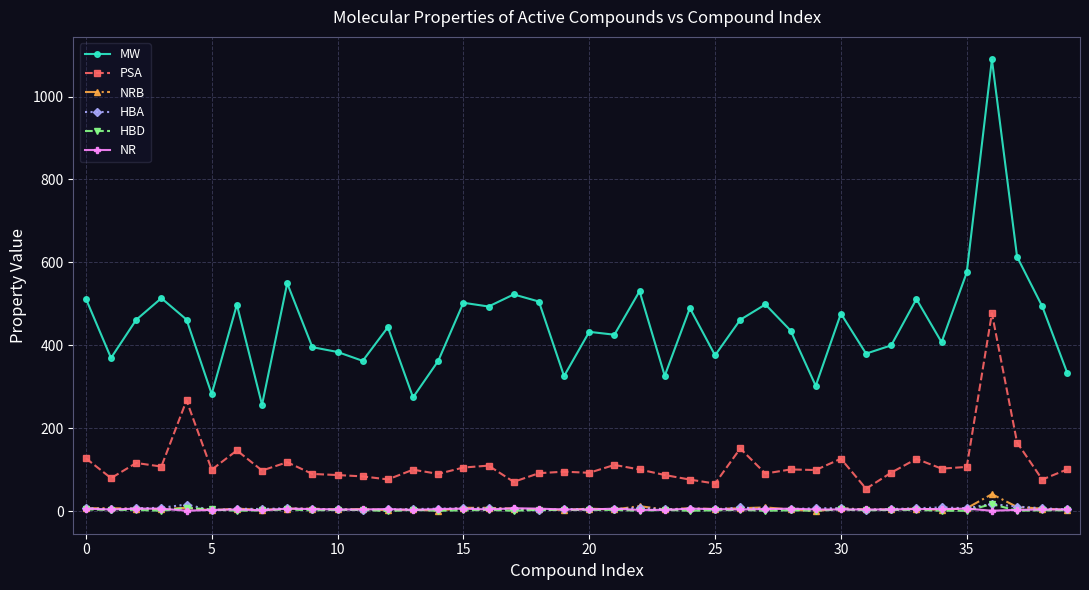

What is the highest value of the MW series?

1089.4